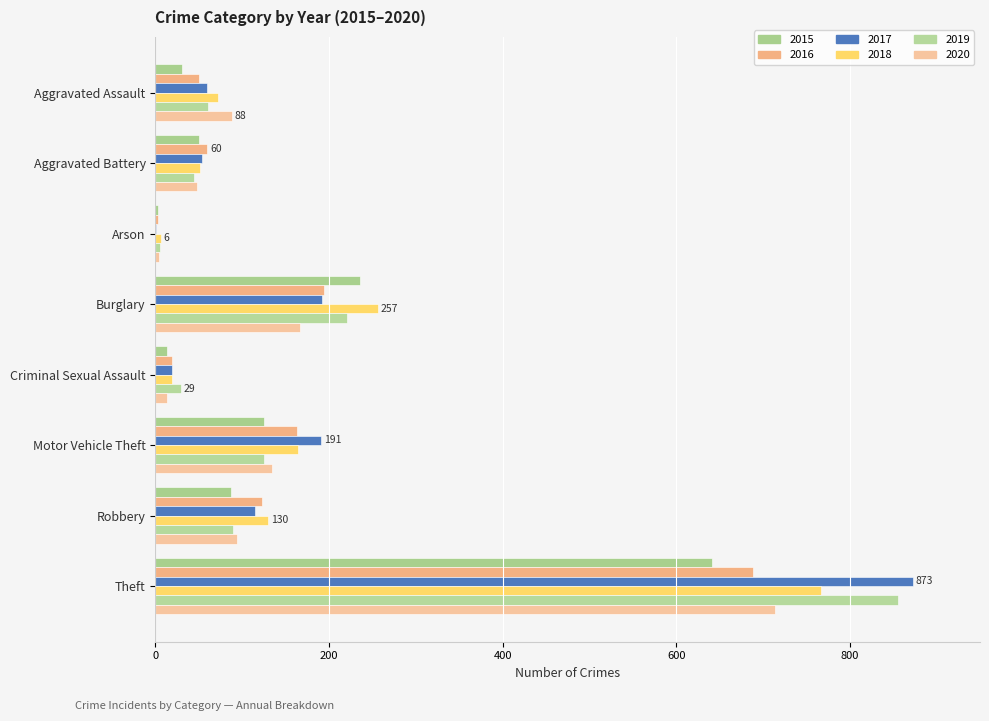

Count the number of data series in this chart.

6